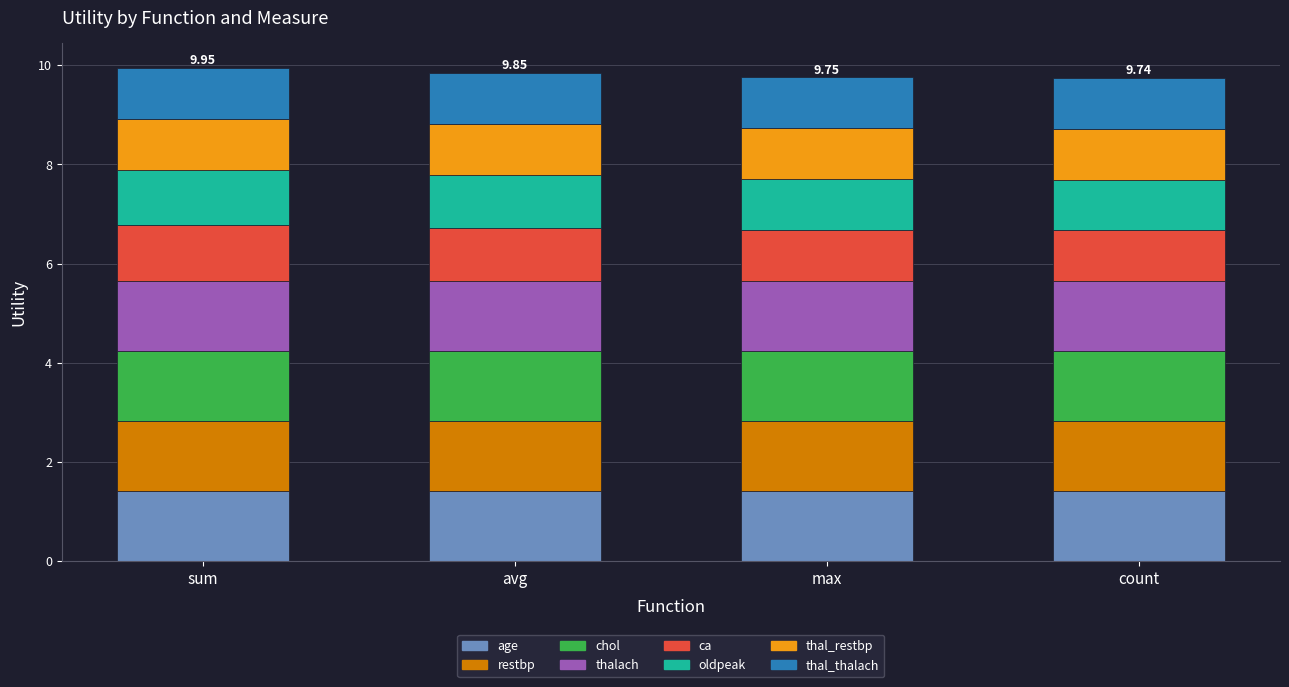

What is the total value across all series at count?

9.7